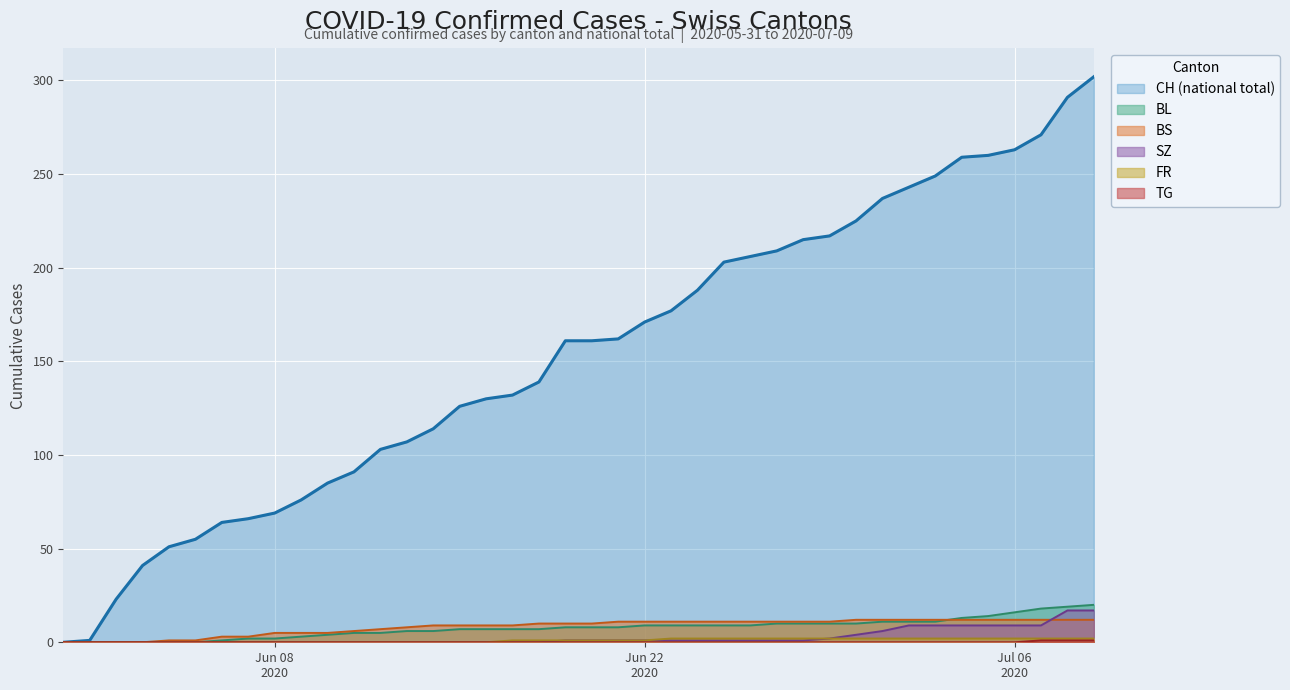

Reading left to right, list all the values displayed in this chart.

CH: 0	1	23	41	51	55	64	66	69	76	85	91	103	107	114	126	130	132	139	161	161	162	171	177	188	203	206	209	215	217	225	237	243	249	259	260	263	271	291	302
BL: 0	0	0	0	0	0	1	2	2	3	4	5	5	6	6	7	7	7	7	8	8	8	9	9	9	9	9	10	10	10	10	11	11	11	13	14	16	18	19	20
BS: 0	0	0	0	1	1	3	3	5	5	5	6	7	8	9	9	9	9	10	10	10	11	11	11	11	11	11	11	11	11	12	12	12	12	12	12	12	12	12	12
SZ: 0	0	0	0	0	0	0	0	0	0	0	0	0	0	0	0	0	0	0	1	1	1	1	1	1	1	1	1	1	2	4	6	9	9	9	9	9	9	17	17
FR: 0	0	0	0	0	0	0	0	0	0	0	0	0	0	0	0	0	1	1	1	1	1	1	2	2	2	2	2	2	2	2	2	2	2	2	2	2	2	2	2
TG: 0	0	0	0	0	0	0	0	0	0	0	0	0	0	0	0	0	0	0	0	0	0	0	0	0	0	0	0	0	0	0	0	0	0	0	0	0	1	1	1